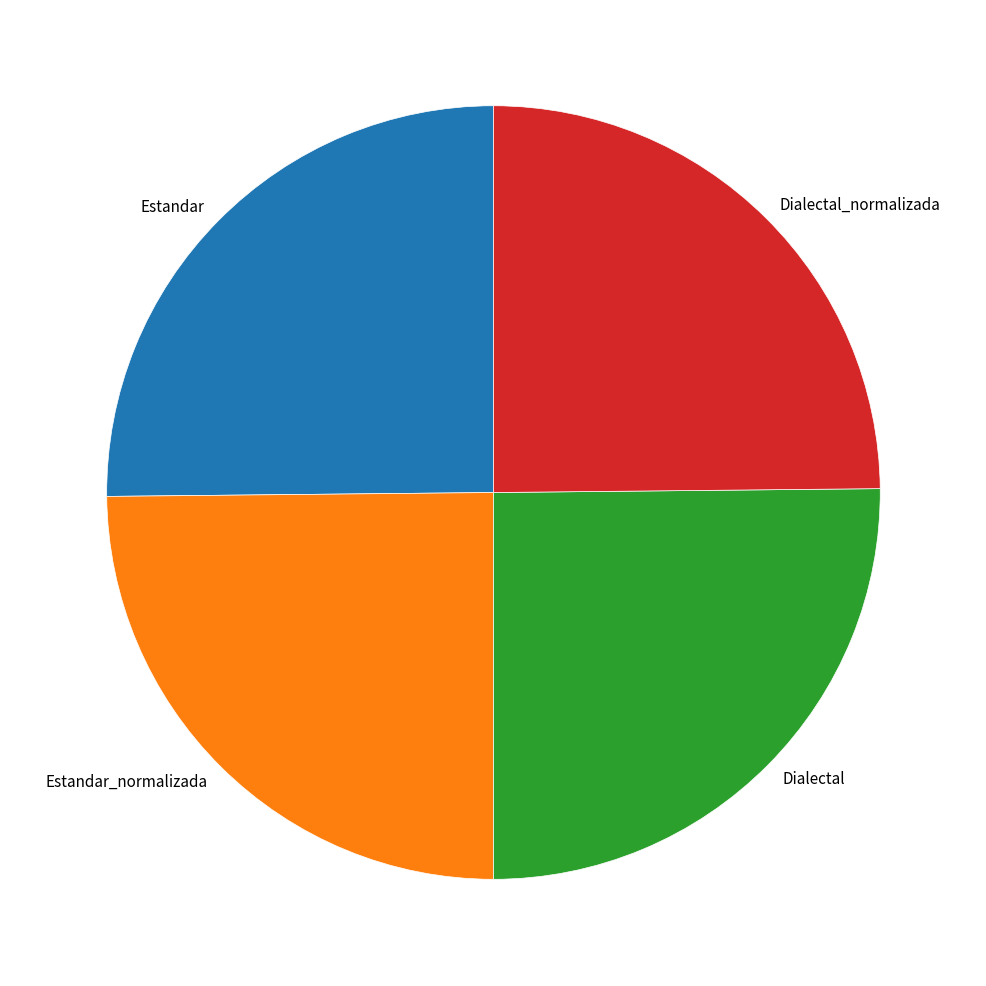

Is it true that Estandar is 10% of the pie?

False